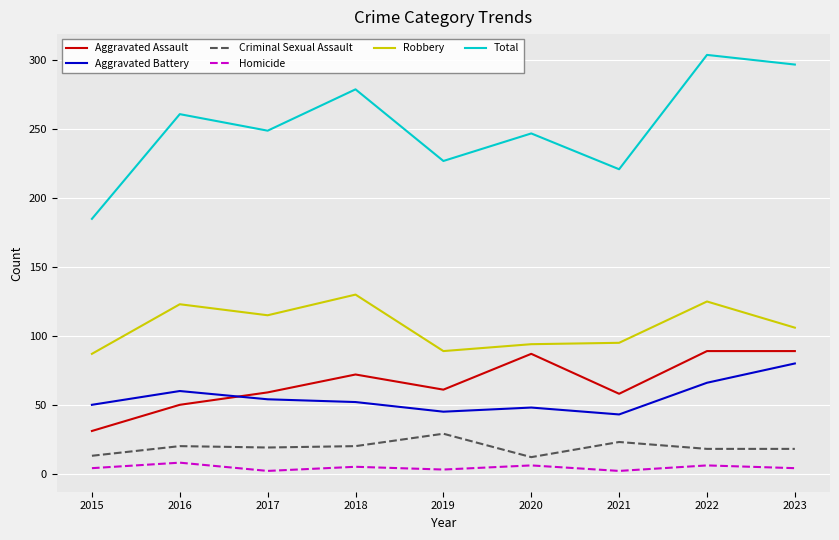

What is the highest value of the Aggravated Battery series?

80